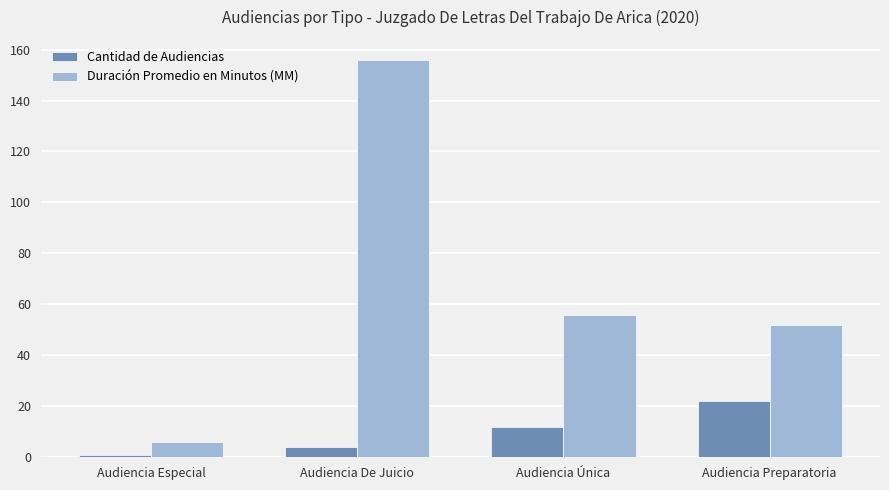

Which category has the highest value across all series?

Audiencia De Juicio